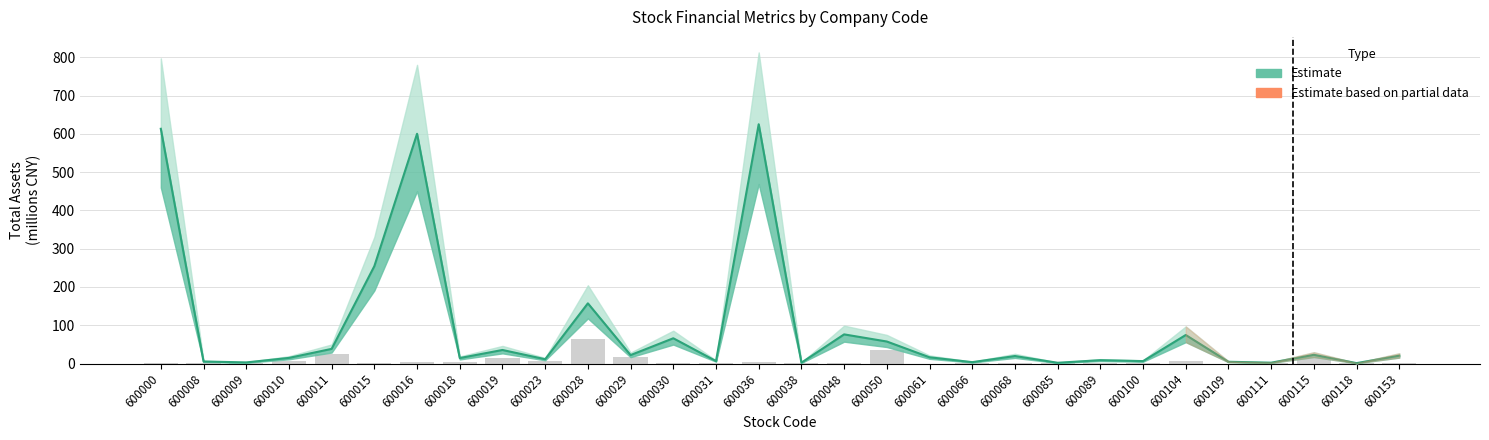

What is the value of the 23rd bar from the left?

2.3